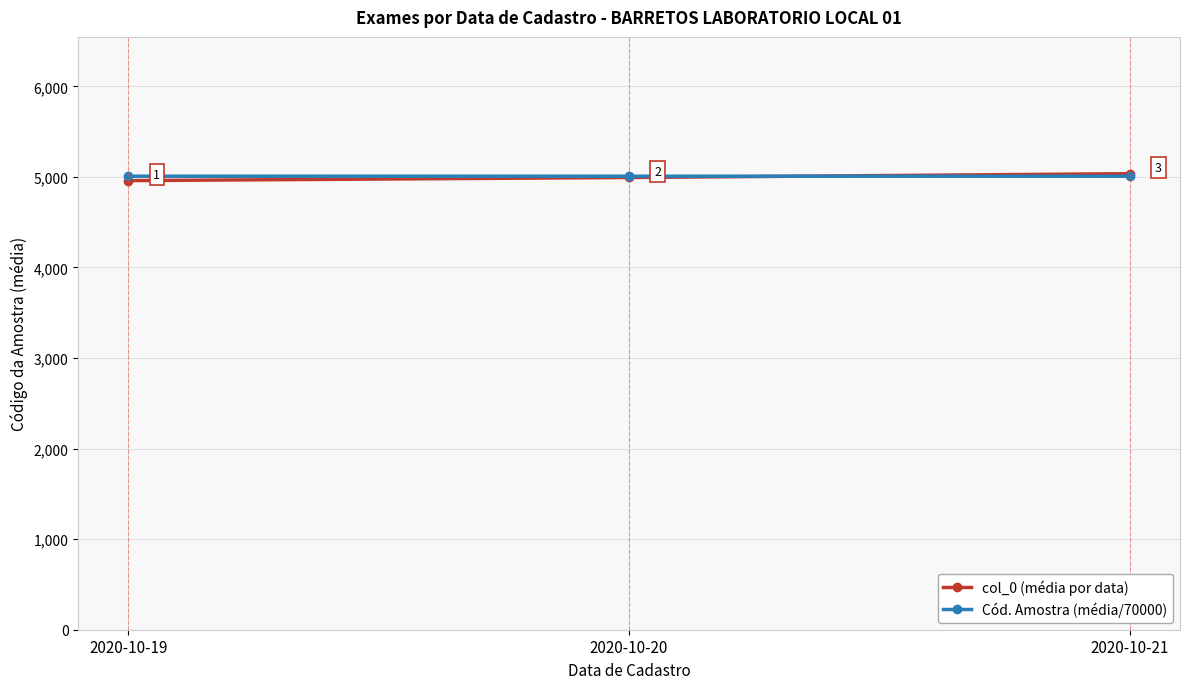

Rank the series by their average value, from highest to lowest.

Cód. Amostra (média/70000), col_0 (média por data)